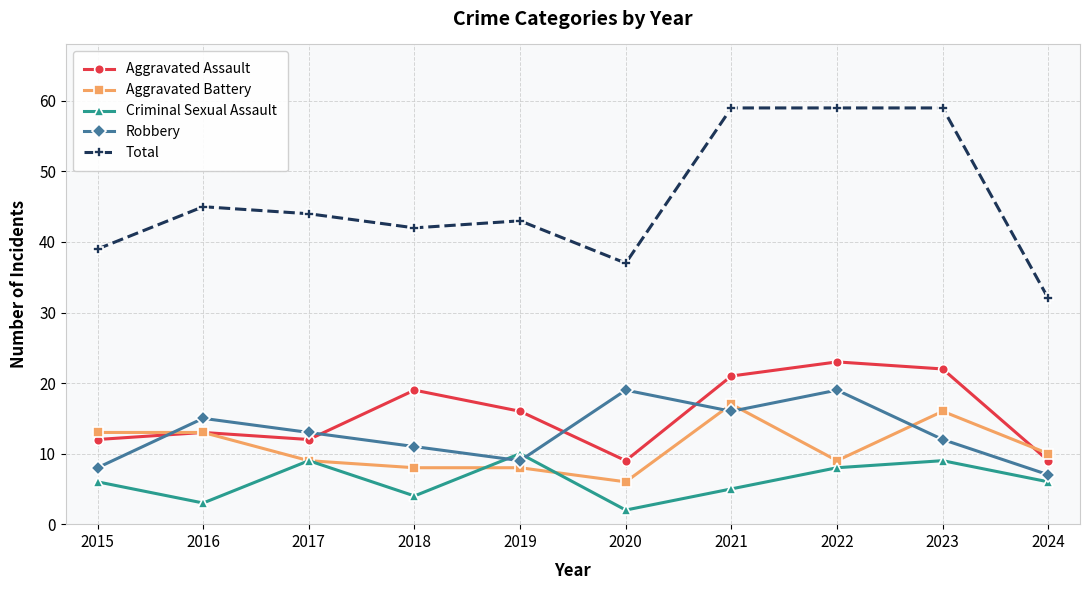

Reading left to right, extract all data points from this chart.

Aggravated Assault: 12	13	12	19	16	9	21	23	22	9
Aggravated Battery: 13	13	9	8	8	6	17	9	16	10
Criminal Sexual Assault: 6	3	9	4	10	2	5	8	9	6
Robbery: 8	15	13	11	9	19	16	19	12	7
Total: 39	45	44	42	43	37	59	59	59	32